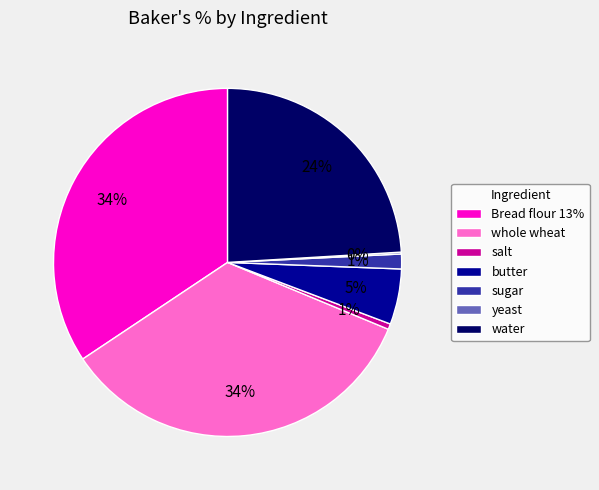

Is Bread flour 13% the majority of the pie?

No